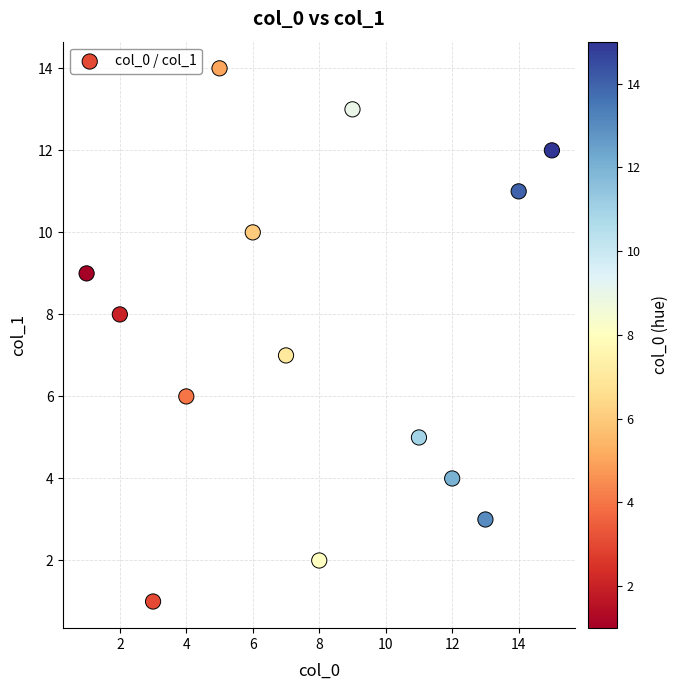

What is the range of Y values (max minus min)?

13